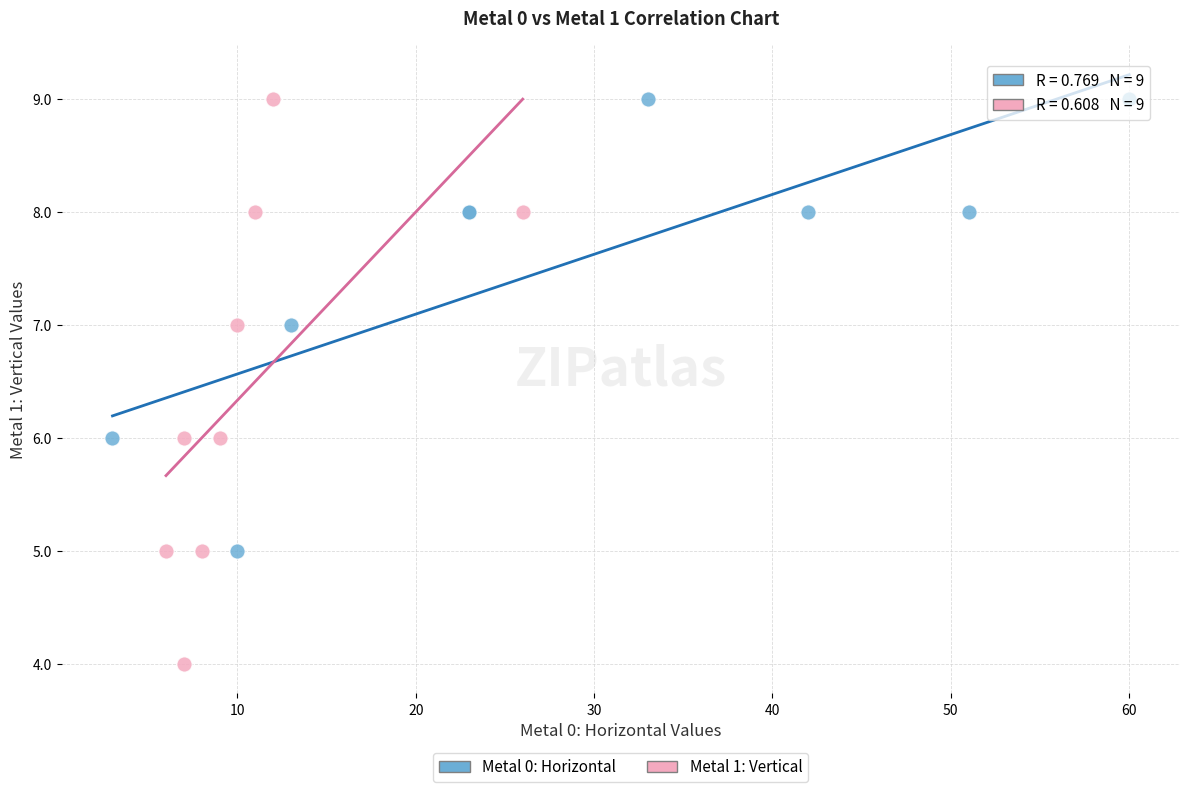

Which series has the largest Y range (max minus min)?

Metal 1: Vertical